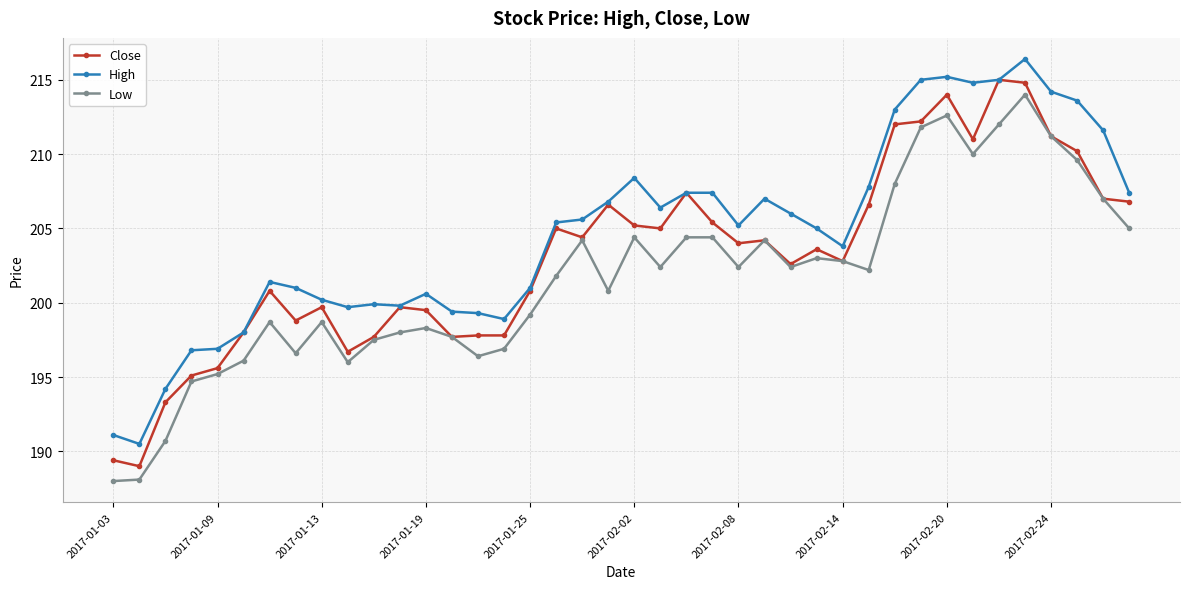

What is the value of the Low point at the 24th from the left?

204.4